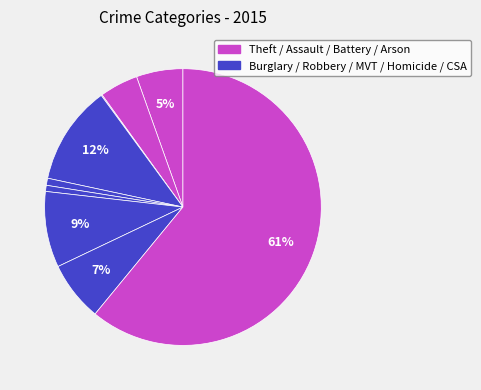

Which category has the biggest portion of the pie?

Theft